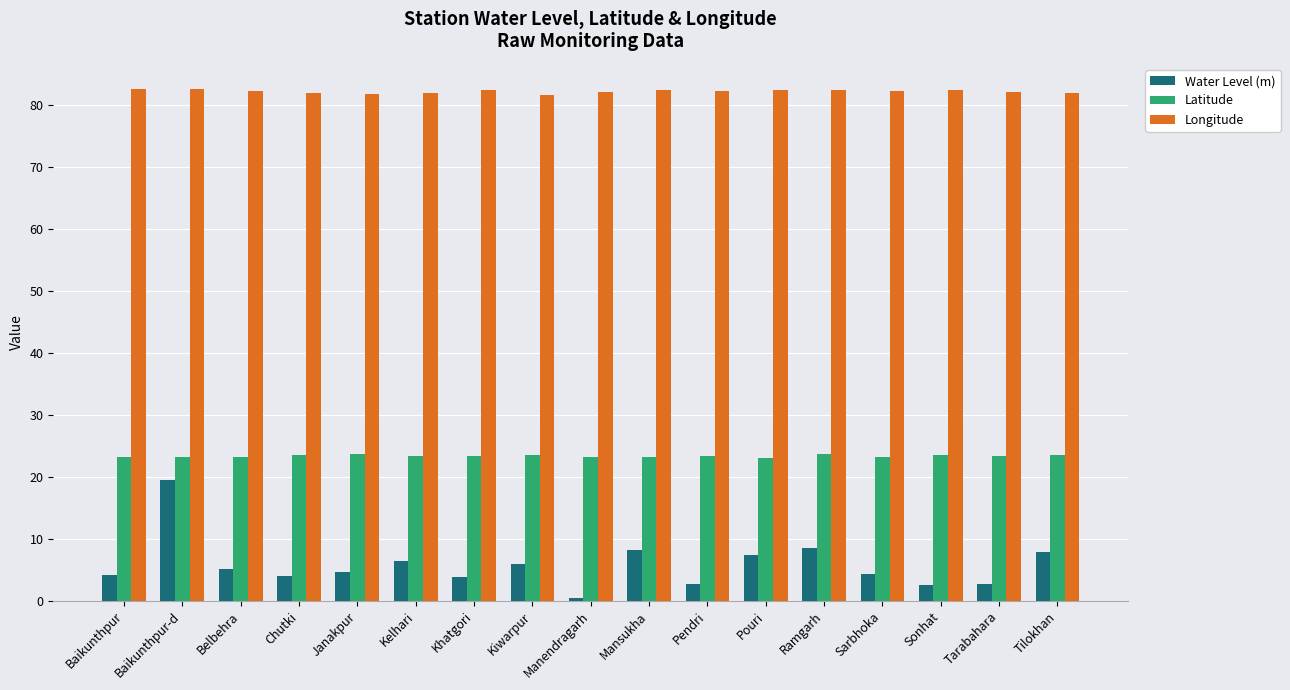

What is the approximate value of Longitude at Tilokhan?

82.0